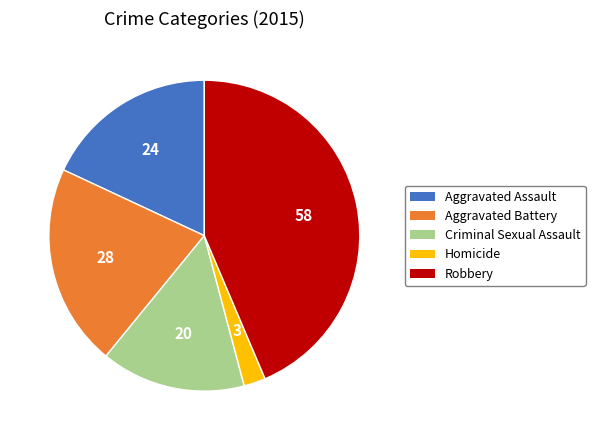

True or false: Aggravated Assault accounts for 30% of the total.

False